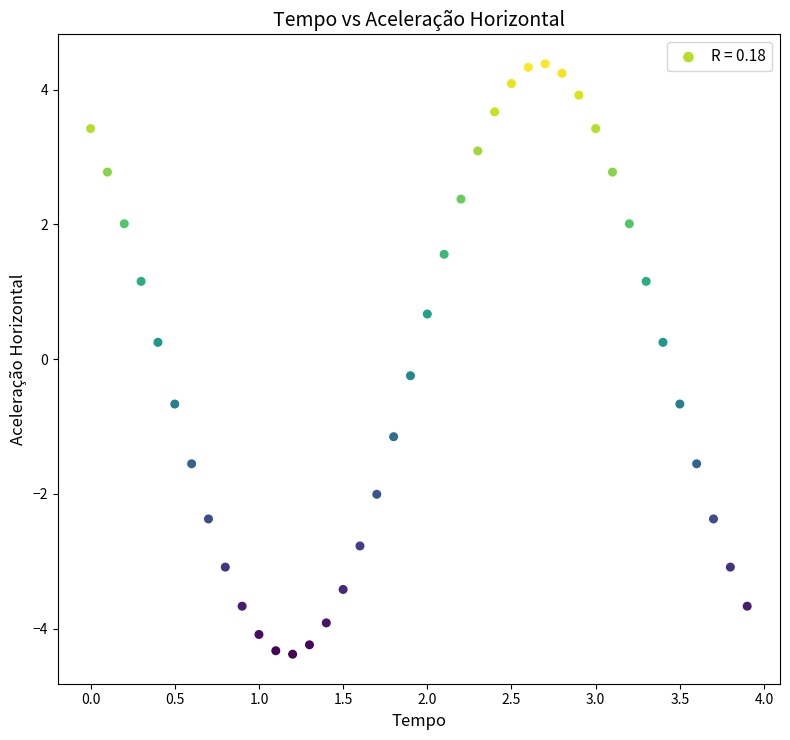

What is the range of Y values (max minus min)?

8.8